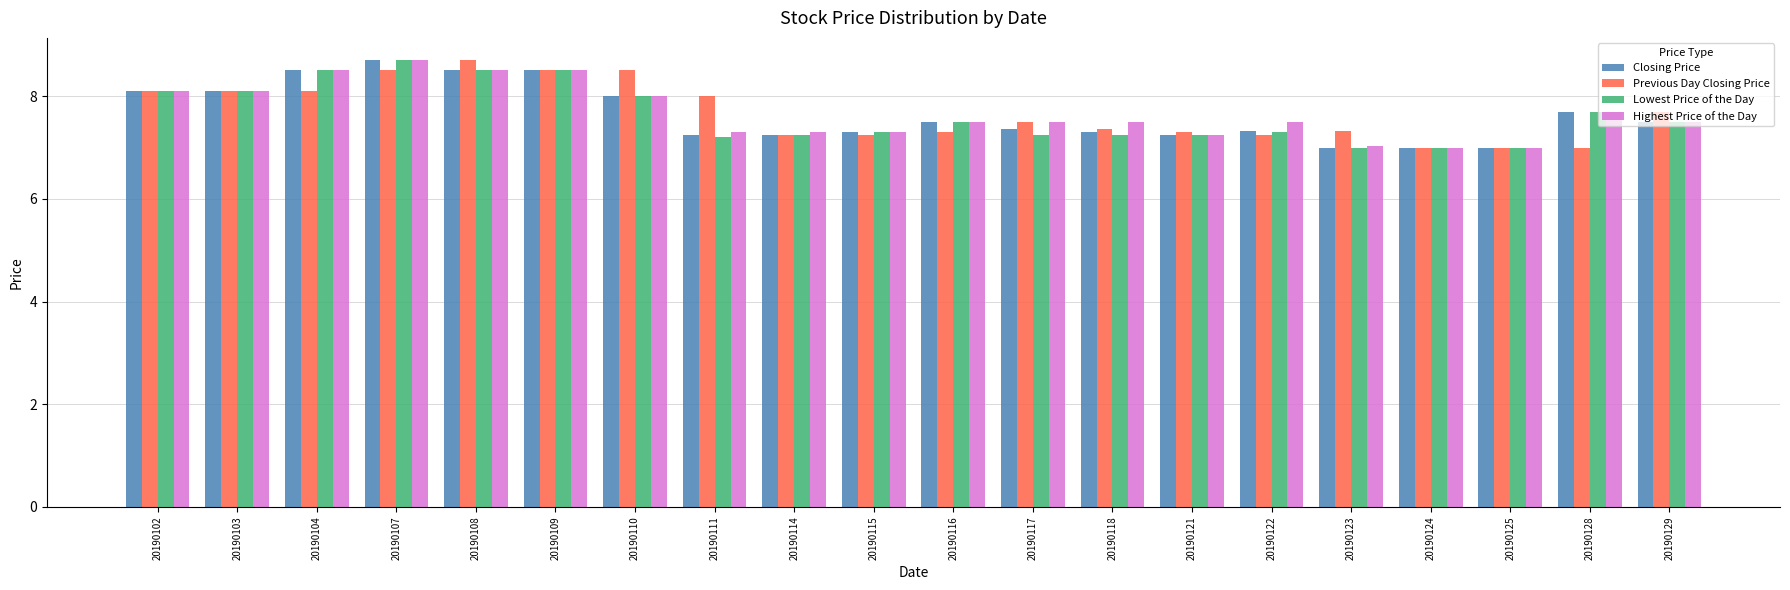

What is the total value across all series at 20190115?

29.1